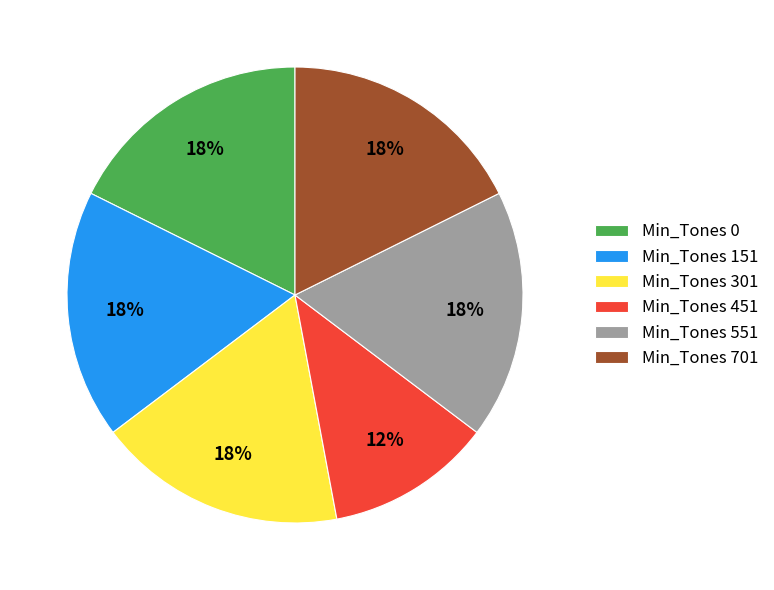

Count the number of slices in the pie.

6